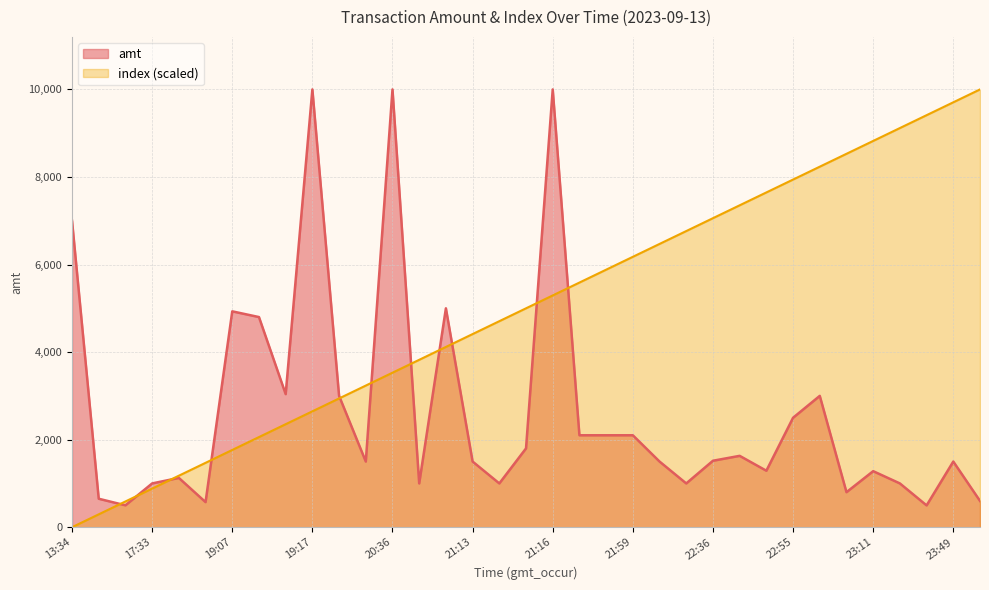

The index series shows 8529.4 at 23:07. True or false?

True